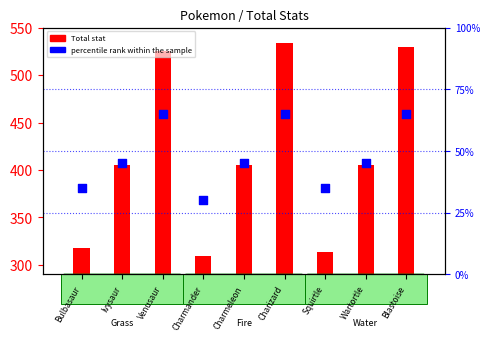

At how many categories does at least one series exceed 288?

9